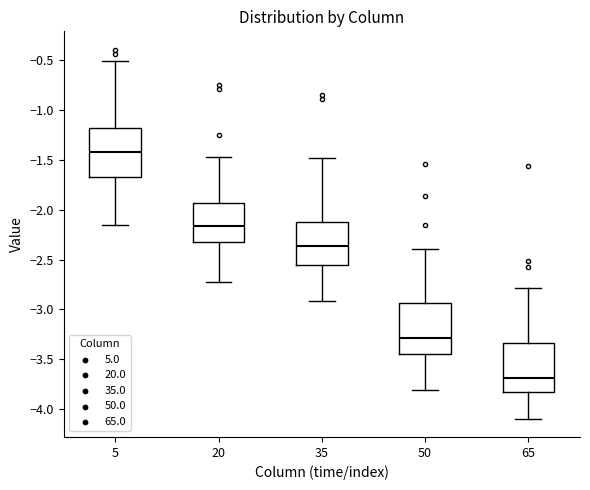

Reading left to right, transcribe this box plot: for each box, give where its median line is, the range the box spans, and where its two whiskers end, as read against the y-axis. The values are not printed on the chart, so give them approximately, as read against the axis.

5: median -1.40, box -1.65 to -1.20, whiskers -2.15 to -0.50
20: median -2.15, box -2.30 to -1.95, whiskers -2.75 to -1.45
35: median -2.35, box -2.55 to -2.15, whiskers -2.90 to -1.50
50: median -3.30, box -3.45 to -2.95, whiskers -3.80 to -2.40
65: median -3.70, box -3.85 to -3.35, whiskers -4.10 to -2.80